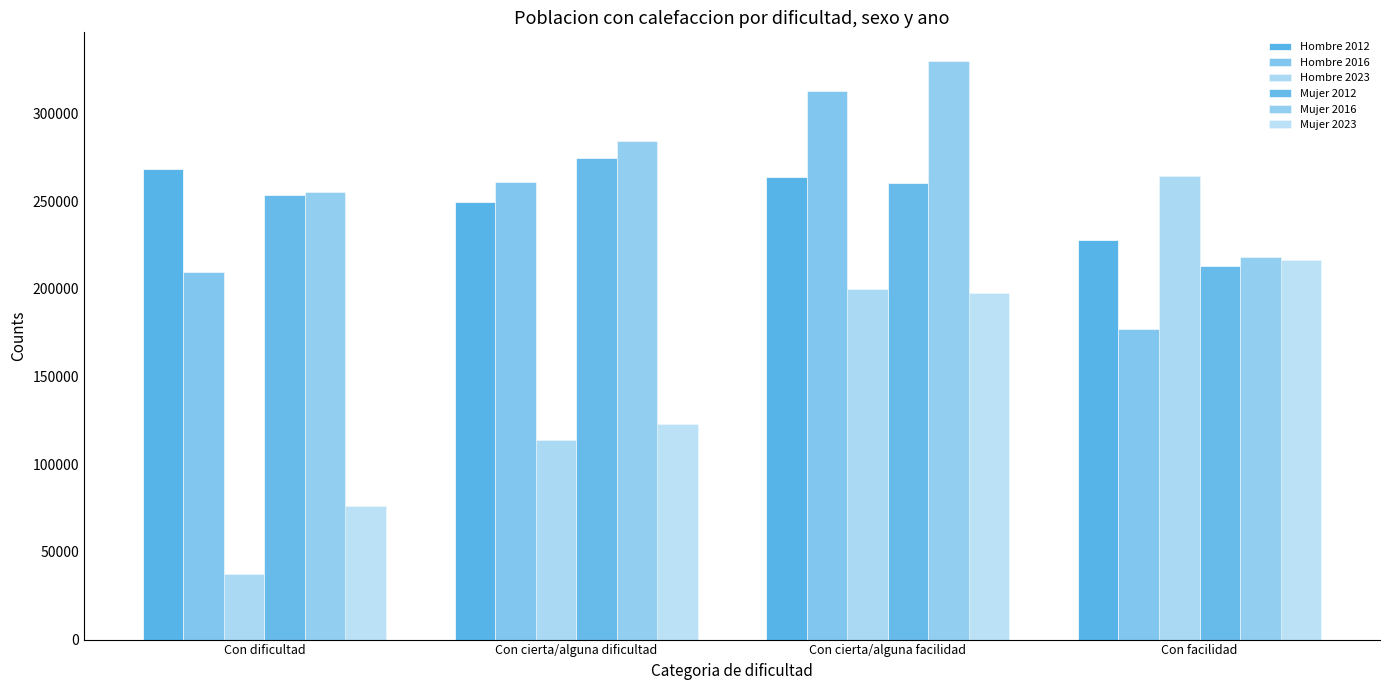

How many data points in Mujer 2012 are less than 260601?

2